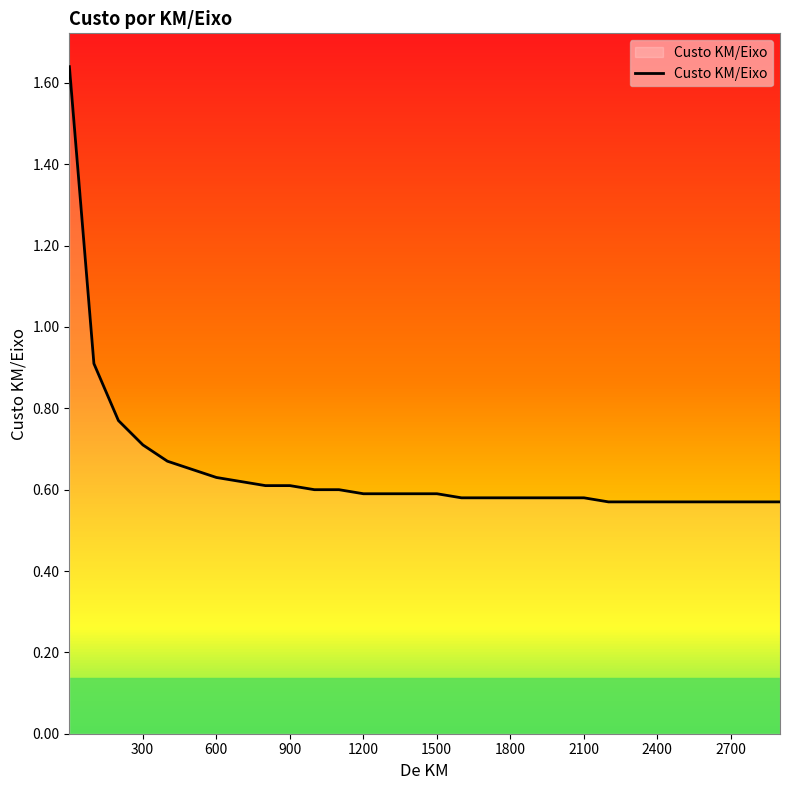

What is the difference between the maximum and minimum values?

1.1